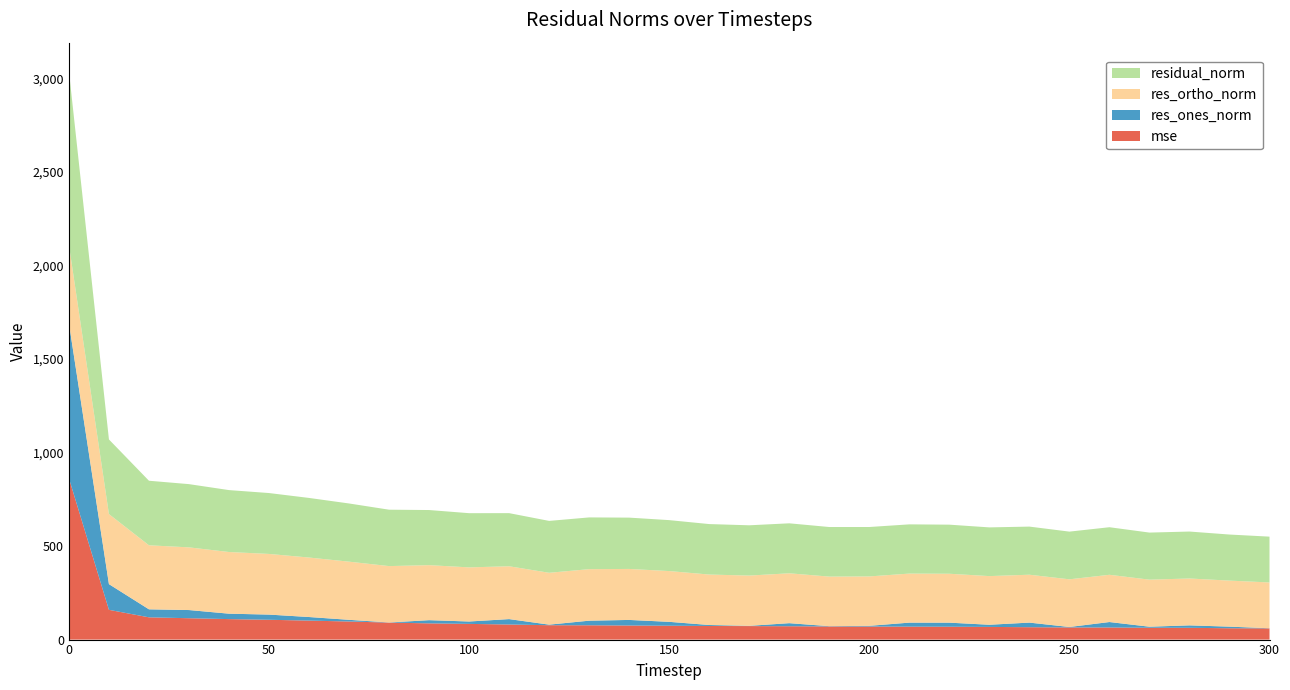

Reading right to left, transcribe all the data shown in this chart.

mse: 300=59.9	290=60.6	280=62.9	270=63.3	260=64.6	250=64.9	240=66.1	230=67.7	220=68.8	210=69.2	200=69.7	190=70.2	180=71.3	170=72.2	160=72.7	150=74.1	140=75.2	130=76.4	120=76.8	110=80.6	100=83.9	90=86.7	80=90.8	70=96.7	60=101.4	50=105.9	40=109.5	30=114.1	20=119.0	10=159.0	0=862.2
res_ones_norm: 300=0.6	290=8.6	280=13.0	270=5.6	260=29.2	250=2.4	240=24.6	230=11.5	220=21.6	210=21.4	200=3.8	190=1.5	180=16.4	170=1.3	160=5.2	150=20.7	140=29.8	130=24.6	120=3.0	110=28.9	100=12.8	90=17.1	80=0.6	70=9.0	60=19.2	50=27.7	40=29.0	30=43.7	20=42.7	10=137.4	0=829.1
res_ortho_norm: 300=244.8	290=246.0	280=250.5	270=251.5	260=252.5	250=254.8	240=255.9	230=260.0	220=261.4	210=262.1	200=264.0	190=264.9	180=266.6	170=268.6	160=269.6	150=271.4	140=272.5	130=275.4	120=277.2	110=282.4	100=289.3	90=294.0	80=301.4	70=310.8	60=317.9	50=324.2	40=329.6	30=335.0	20=342.3	10=374.4	0=418.1
residual_norm: 300=244.8	290=246.2	280=250.9	270=251.5	260=254.2	250=254.8	240=257.1	230=260.3	220=262.3	210=263.0	200=264.0	190=264.9	180=267.1	170=268.6	160=269.7	150=272.2	140=274.2	130=276.5	120=277.2	110=283.9	100=289.6	90=294.5	80=301.4	70=310.9	60=318.5	50=325.4	40=330.8	30=337.9	20=344.9	10=398.8	0=928.6